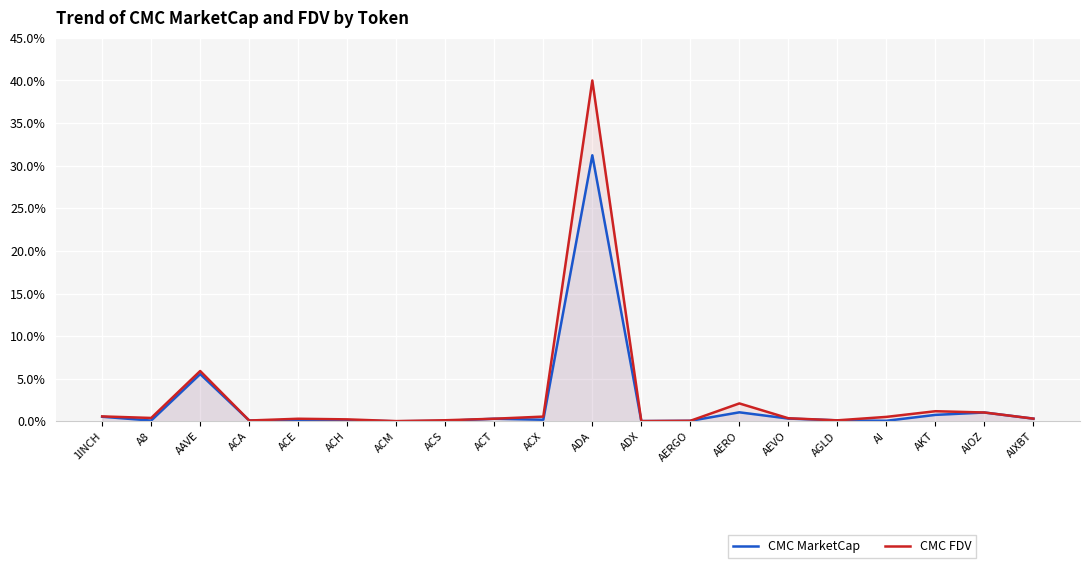

Reading right to left, transcribe all the data shown in this chart.

CMC MarketCap: 0.3	1.0	0.8	0.1	0.1	0.3	1.1	0.1	0.0	31.2	0.2	0.3	0.1	0.0	0.1	0.1	0.1	5.5	0.1	0.5
CMC FDV: 0.3	1.0	1.2	0.5	0.1	0.4	2.1	0.1	0.0	40.0	0.6	0.3	0.1	0.0	0.2	0.3	0.1	5.9	0.4	0.6